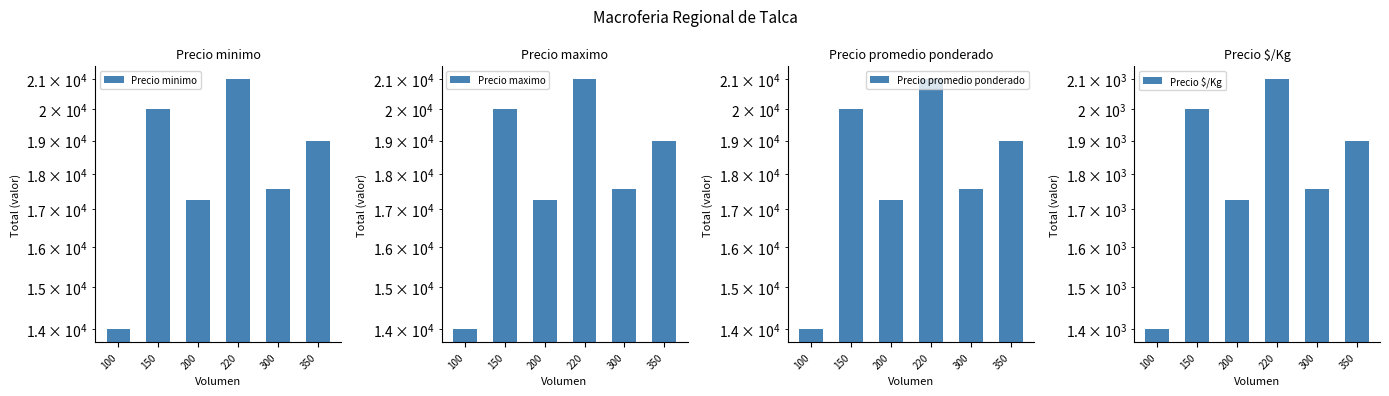

What is the smallest value displayed?

1400.0